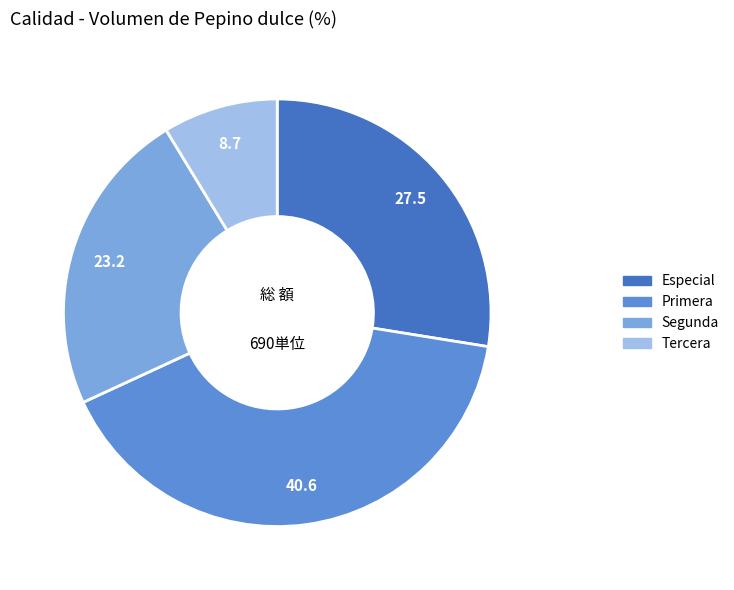

Rank the categories by value from lowest to highest.

Tercera, Segunda, Especial, Primera